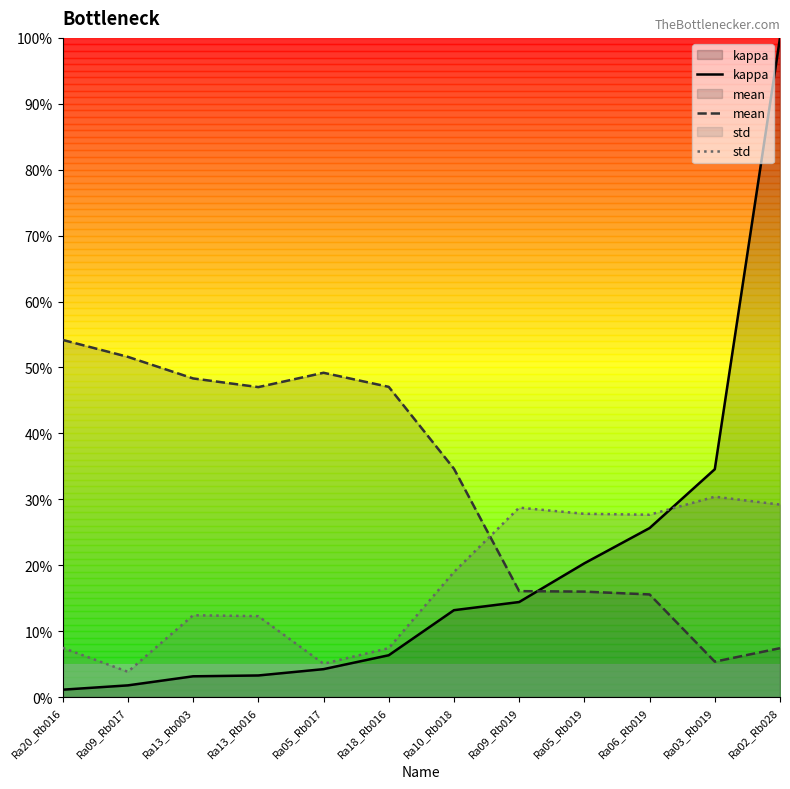

Which category has the highest value in the mean series?

Ra20_Rb016